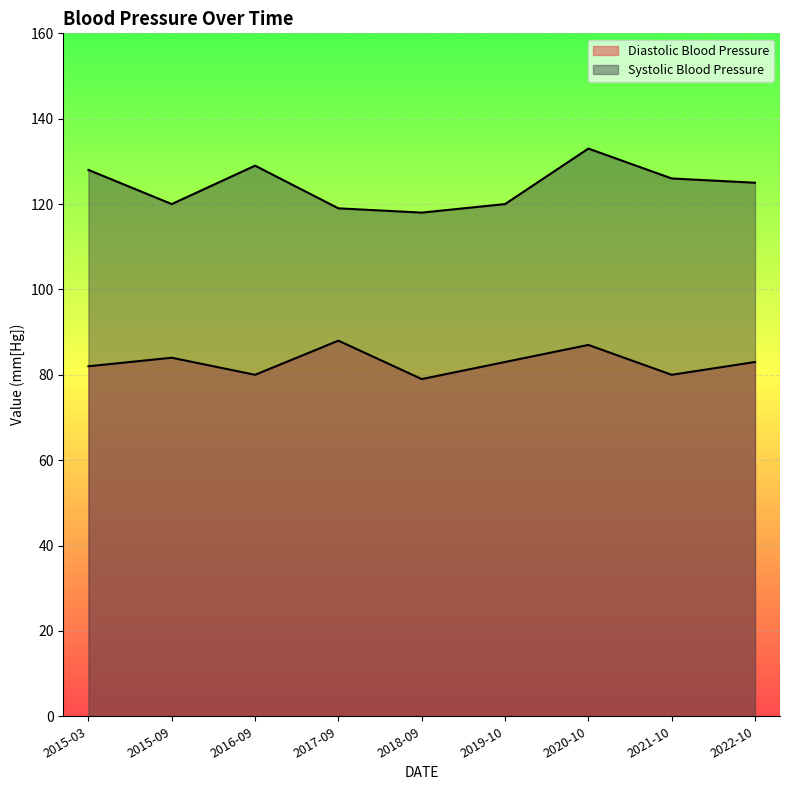

What is the sum of all Diastolic Blood Pressure values?

746